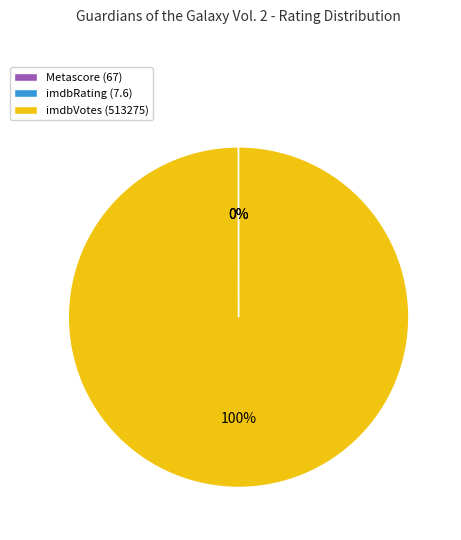

Which category has the biggest portion of the pie?

imdbVotes (513275)